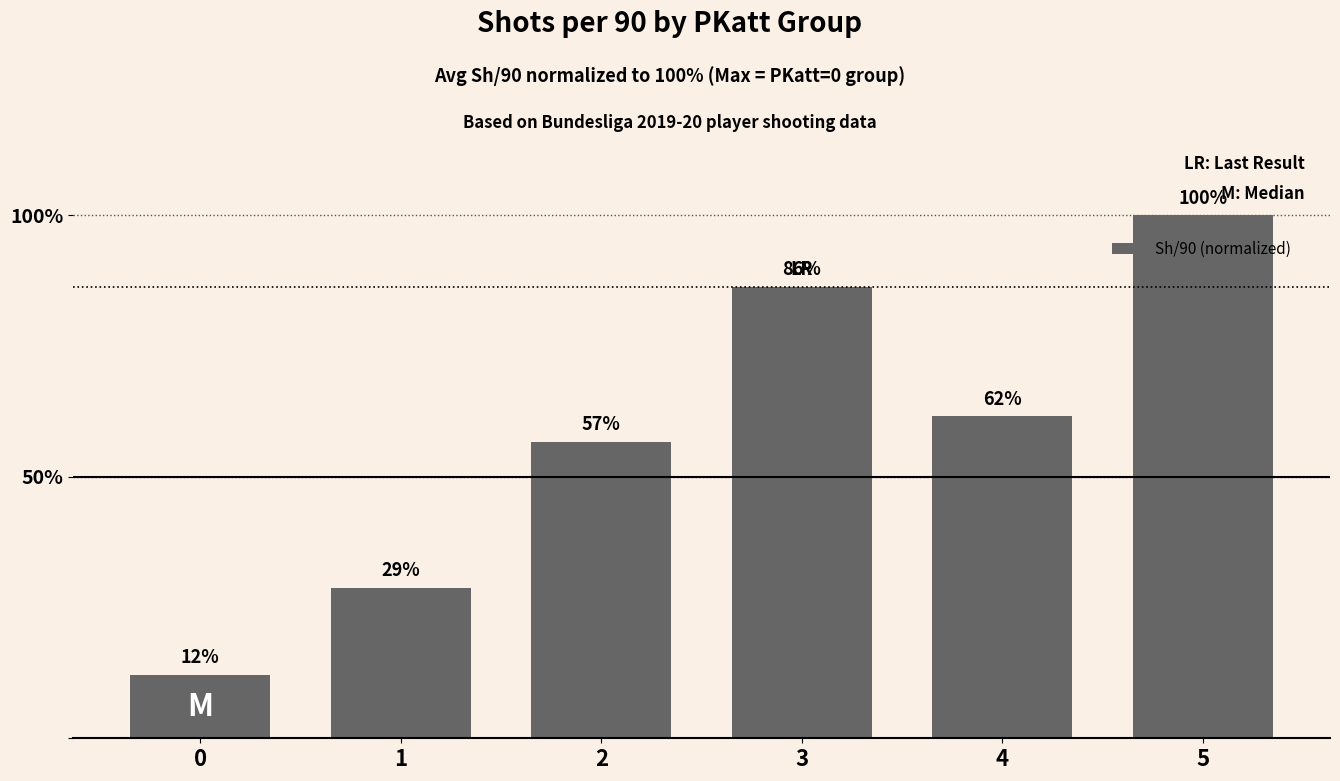

The value at 1 is 28.8. True or false?

True